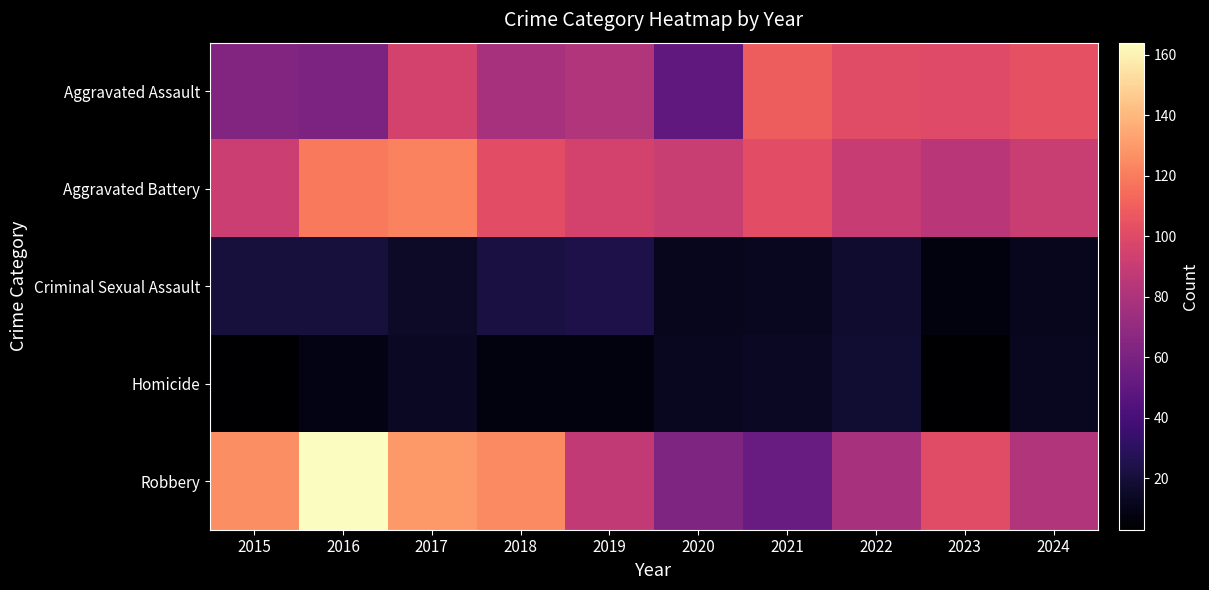

What is the total value across all series at 2016?

374